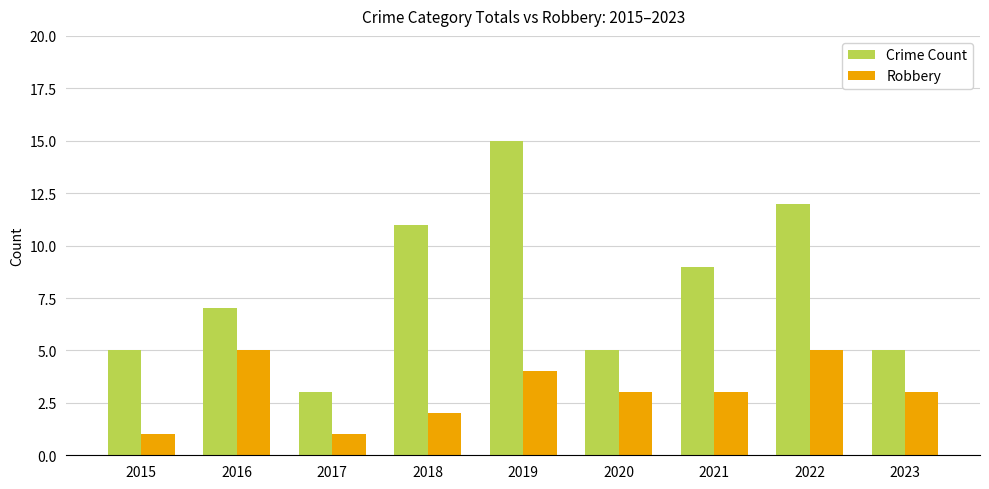

What is the greatest value displayed?

15